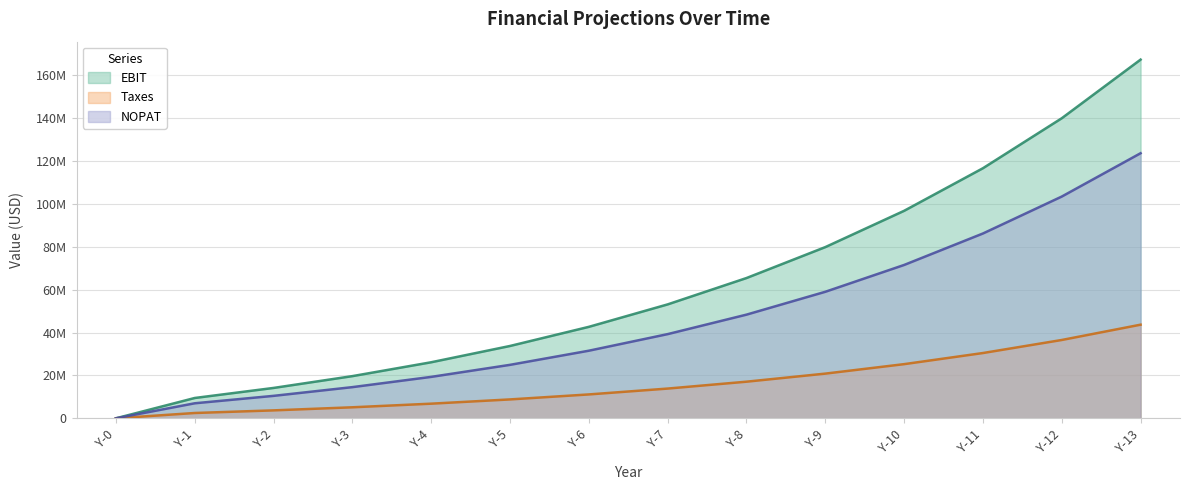

True or false: Taxes and NOPAT cross at least once.

False